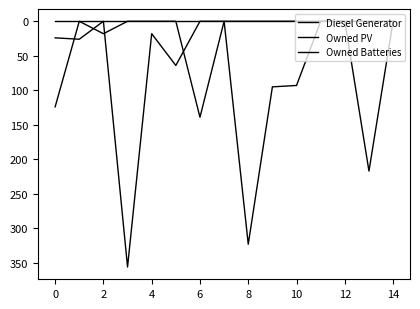

What is the difference between the maximum and minimum values in the Diesel Generator series?

356.0